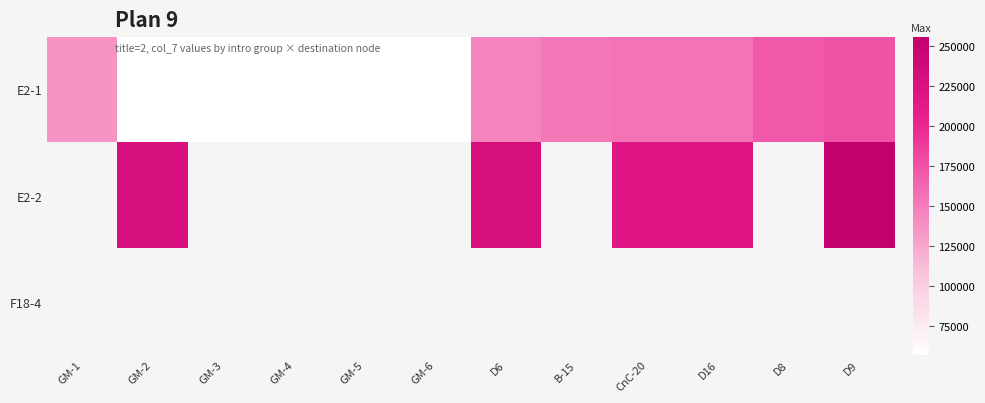

How many series are shown in this chart?

3